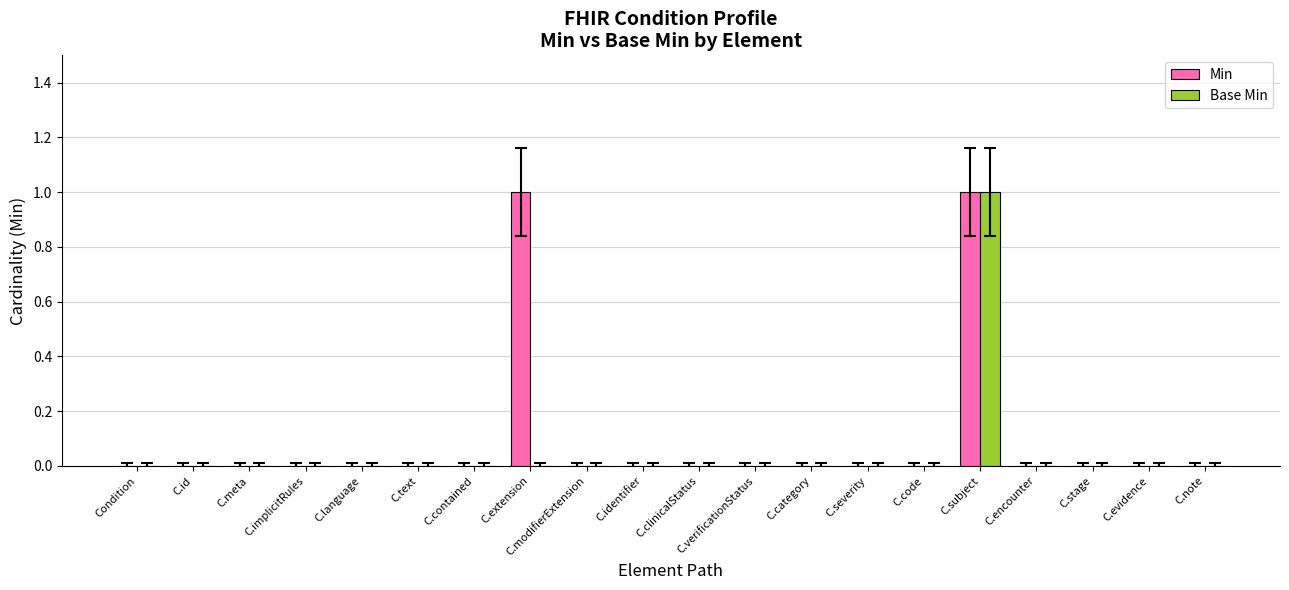

The Base Min series shows -1 at C.language. True or false?

False